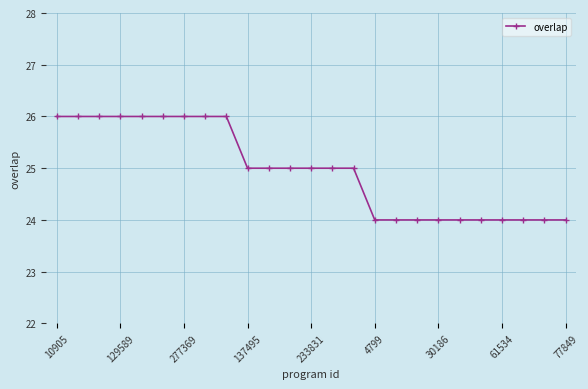

What is the smallest value displayed?

24